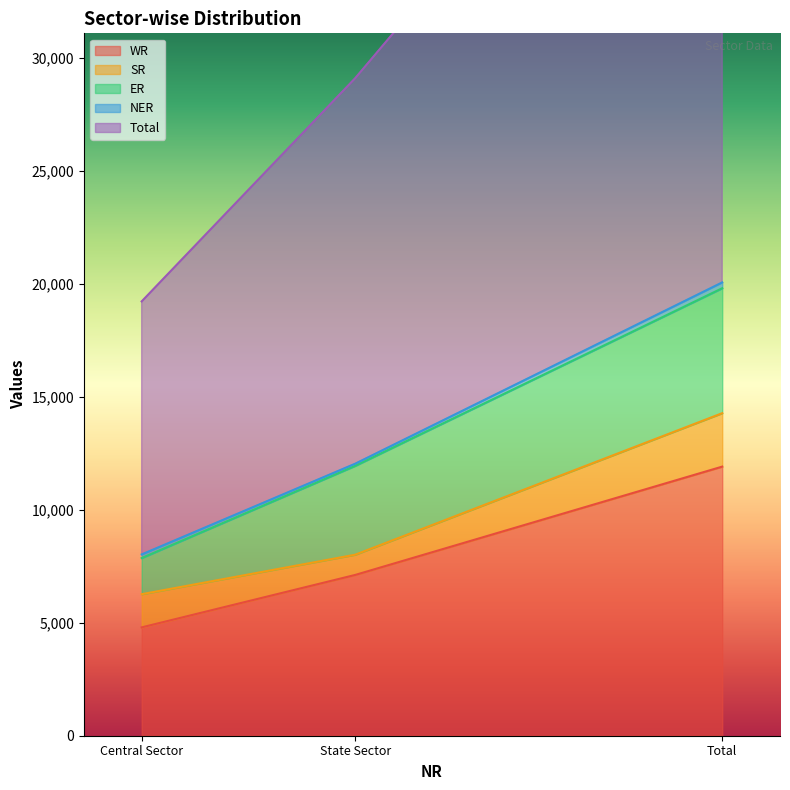

Reading right to left, what are all the values shown in this chart?

WR: 11916	7119	4797
SR: 2366	896	1470
ER: 5534	3934	1600
NER: 256	96	160
Total: 28274	17070	11204